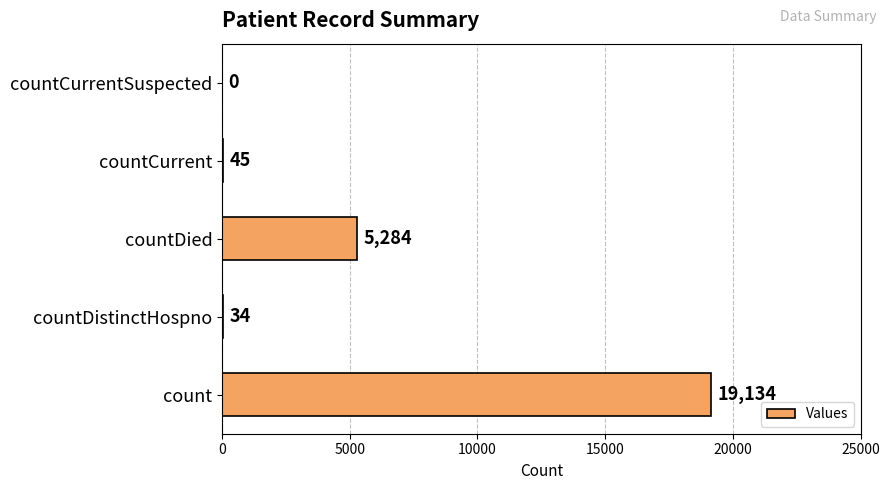

Reading bottom to top, transcribe all the data shown in this chart.

count=19134	countDistinctHospno=34	countDied=5284	countCurrent=45	countCurrentSuspected=0